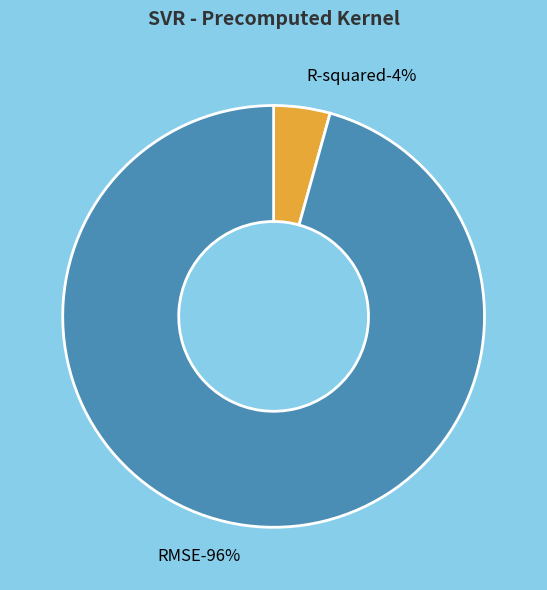

What is the total percentage of RMSE and R-squared?

100.0%